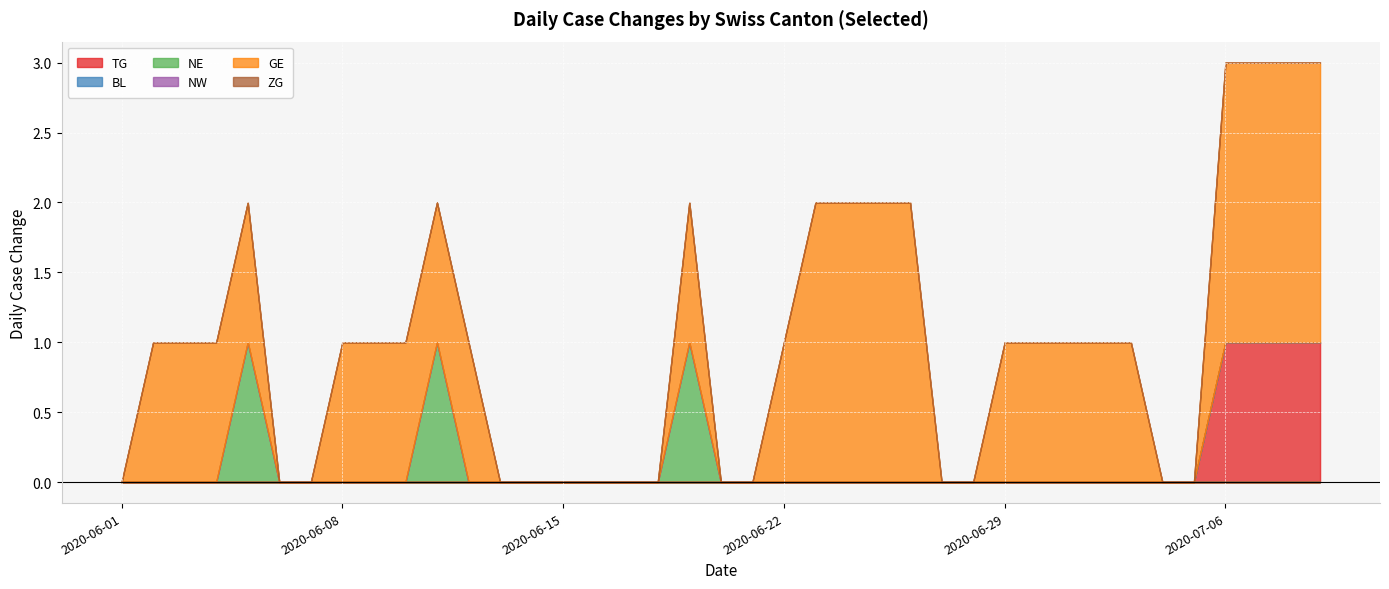

True or false: BL and ZG cross at least once.

False